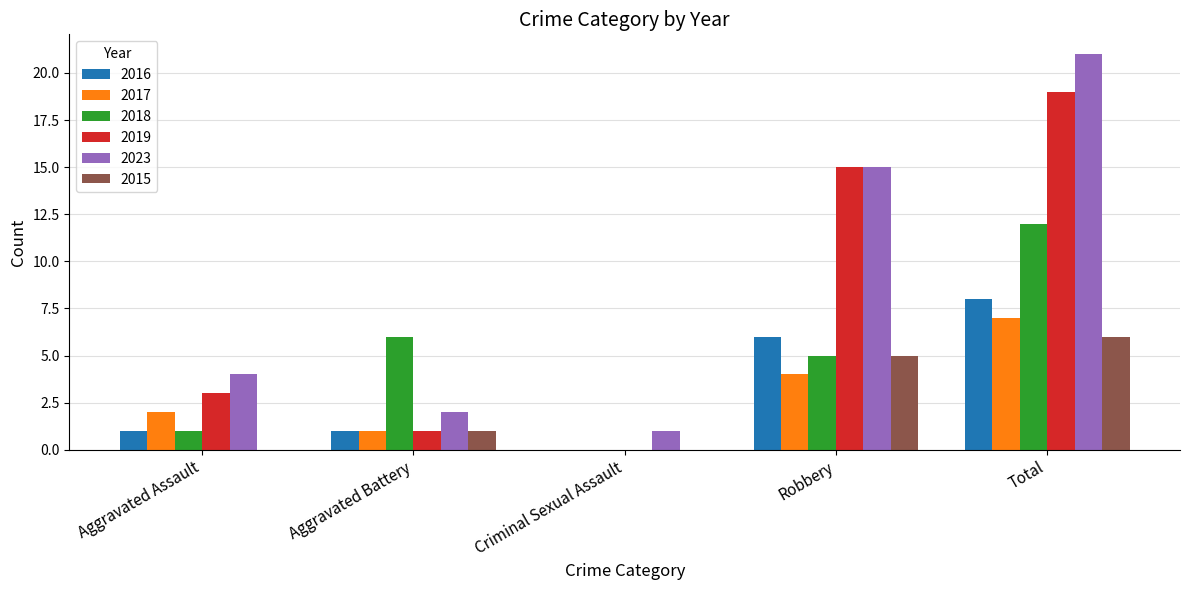

What is the spread (max minus min) of values at Total?

15